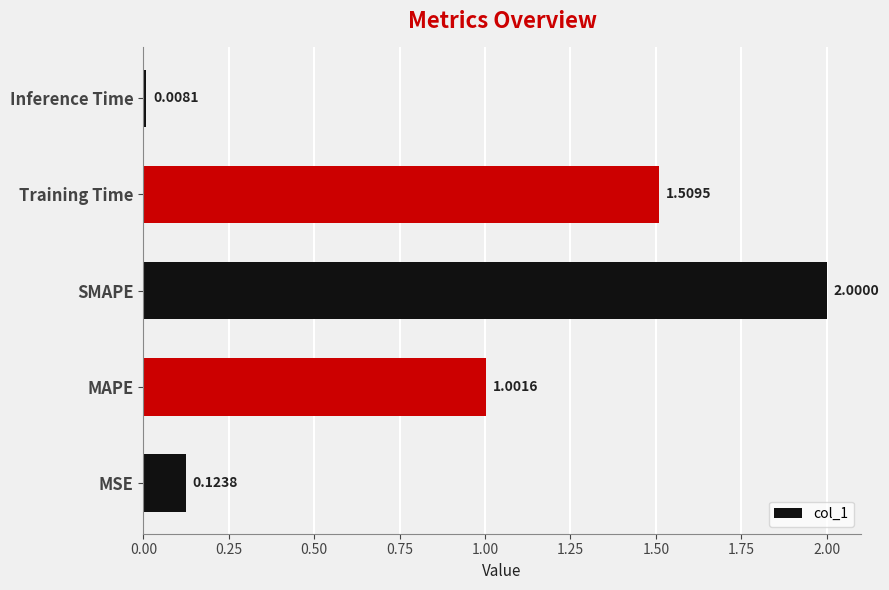

What is the change in value from MSE to Training Time?

+1.4